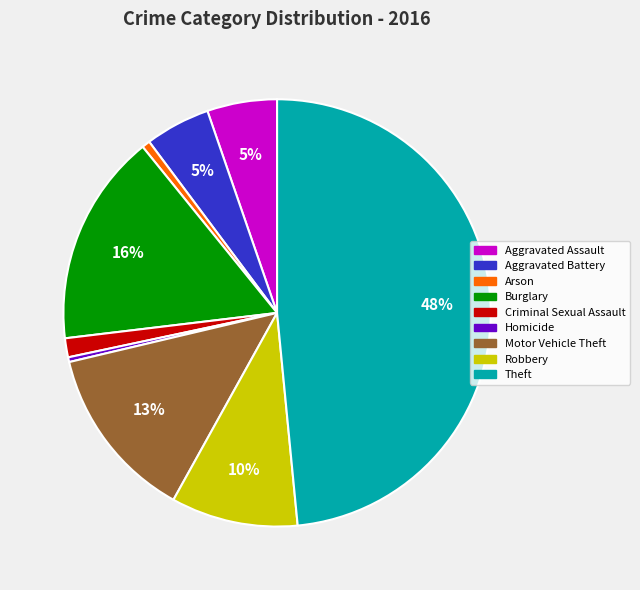

How many slices are in this pie chart?

9